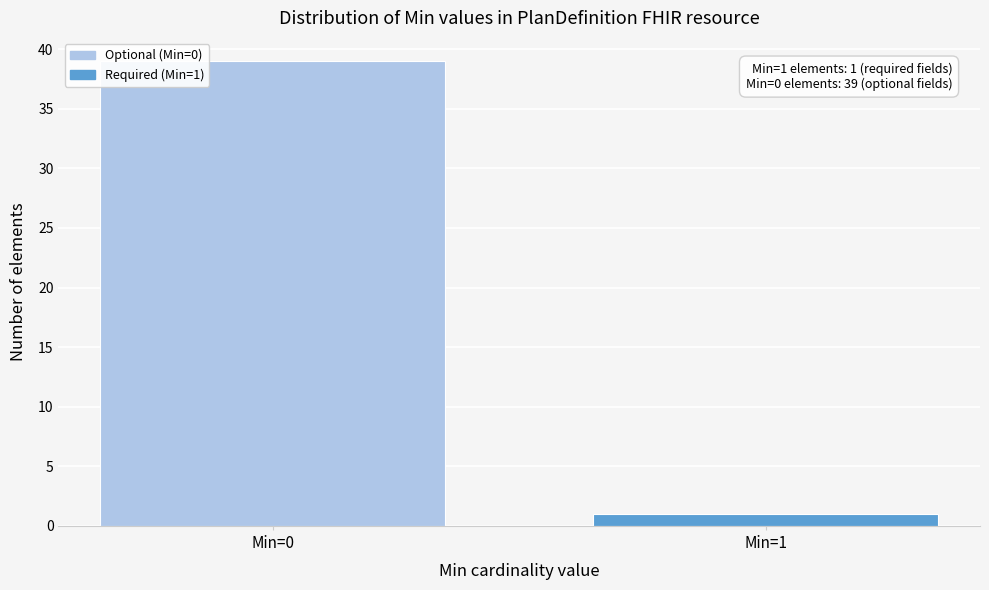

Reading left to right, extract all data points from this chart.

39	1